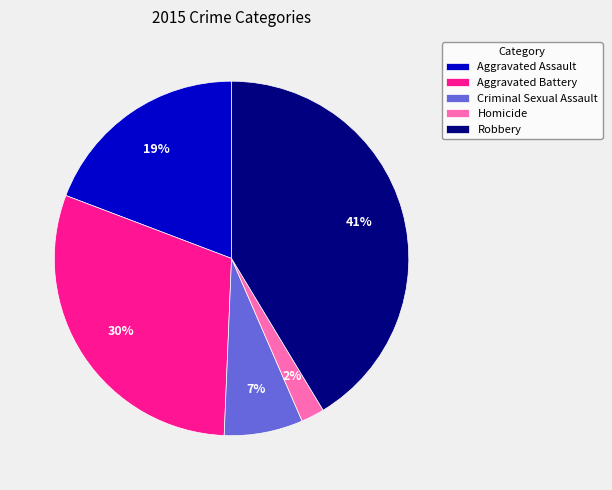

Which category has the biggest portion of the pie?

Robbery